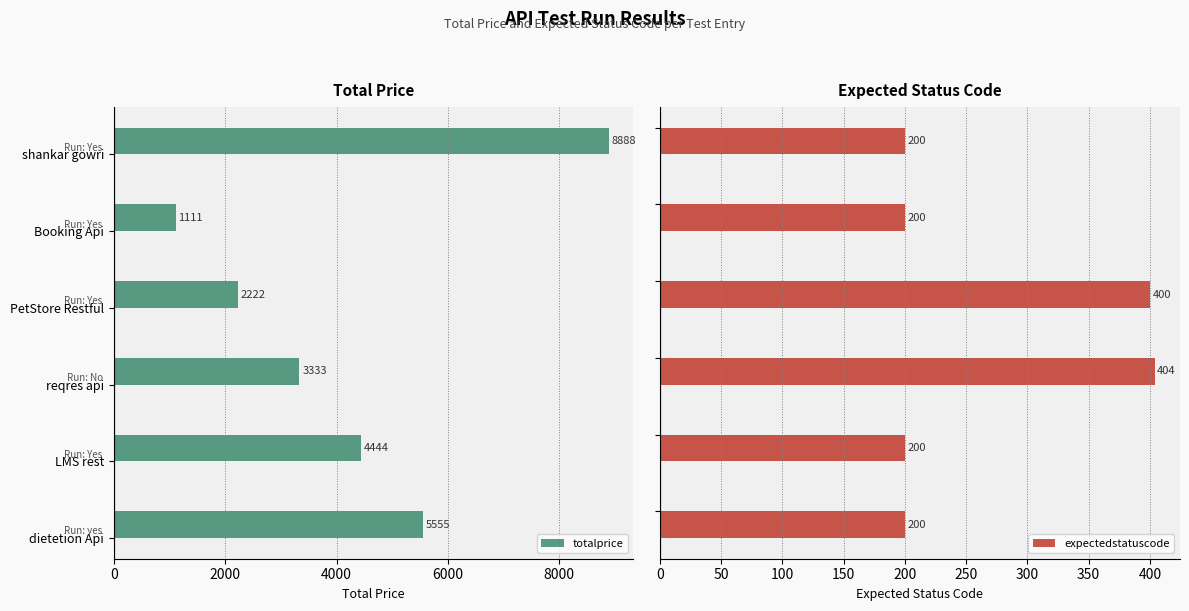

Reading right to left, extract all data points from this chart.

totalprice: 5555	4444	3333	2222	1111	8888
expectedstatuscode: 200	200	404	400	200	200